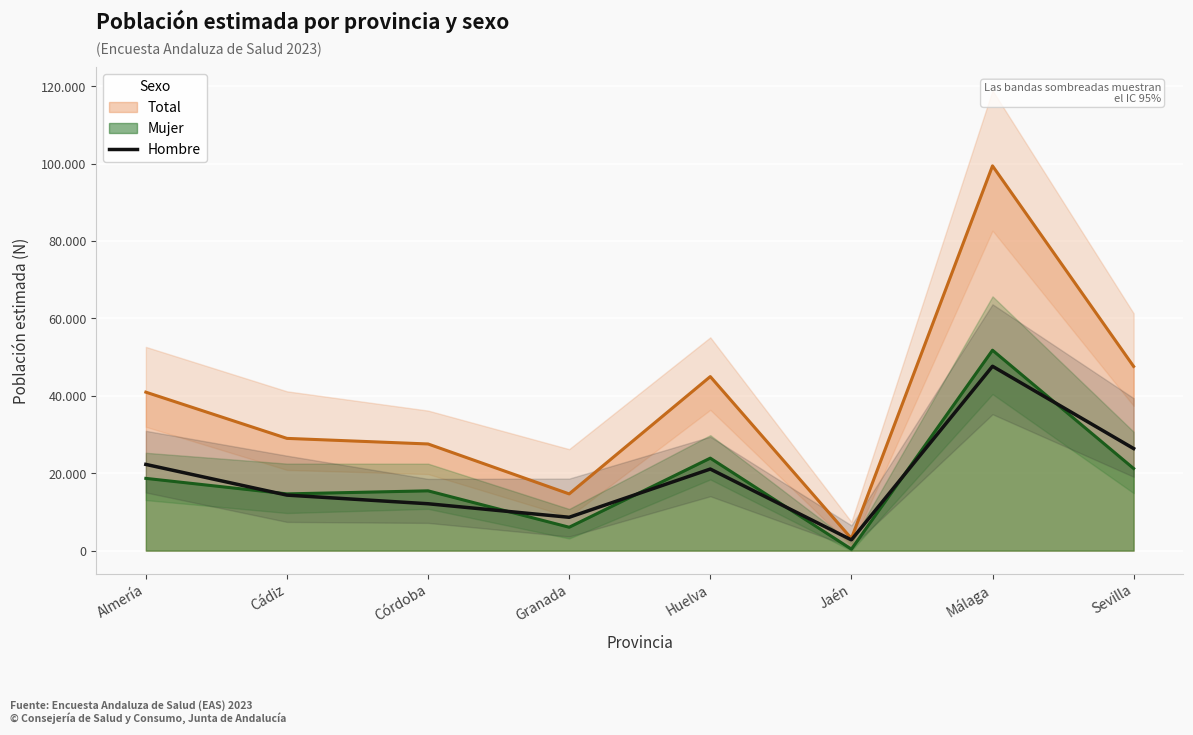

At which category does the data reach its first local valley?

Granada